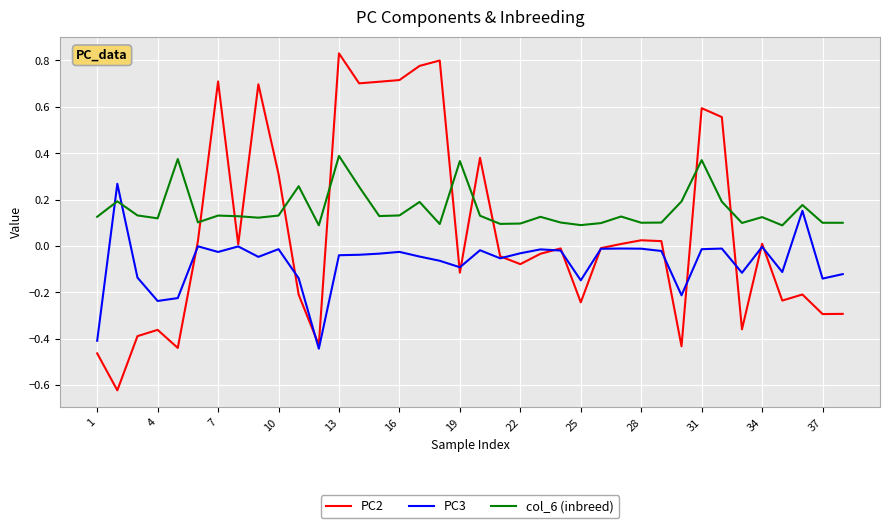

Which series has the largest total across all categories?

col_6 (inbreed)